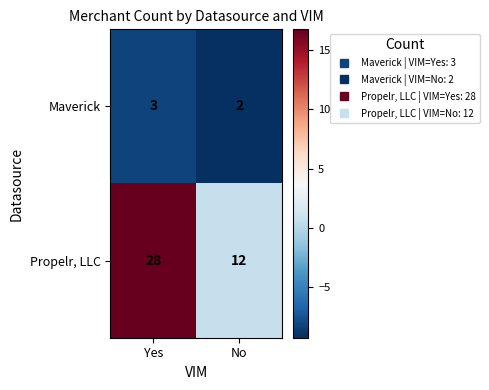

Between Yes and No, which series saw the biggest shift?

Propelr, LLC